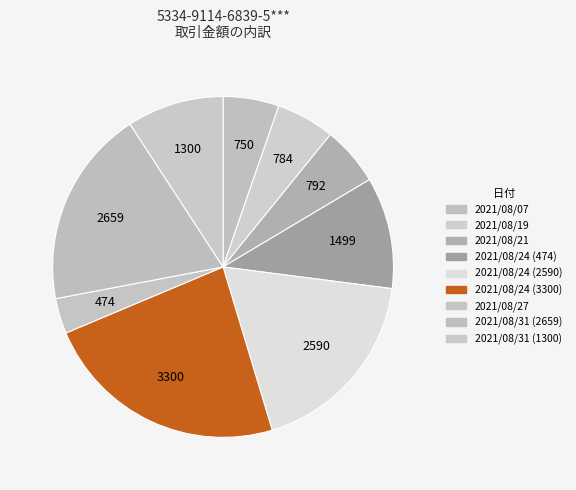

Does any single category account for the majority?

No